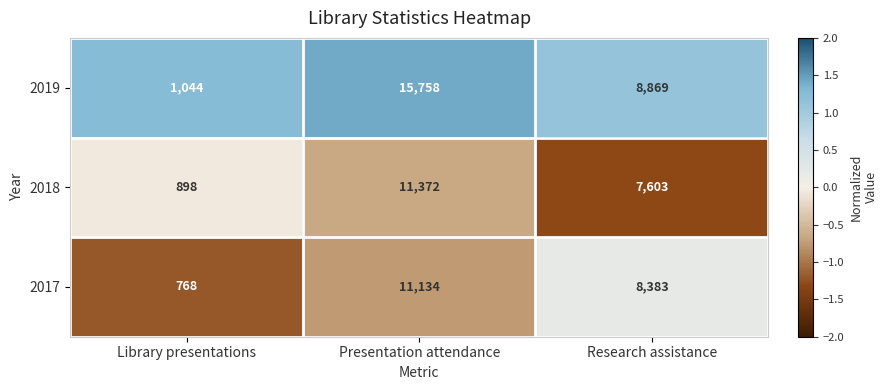

Count the number of categories in the chart.

3